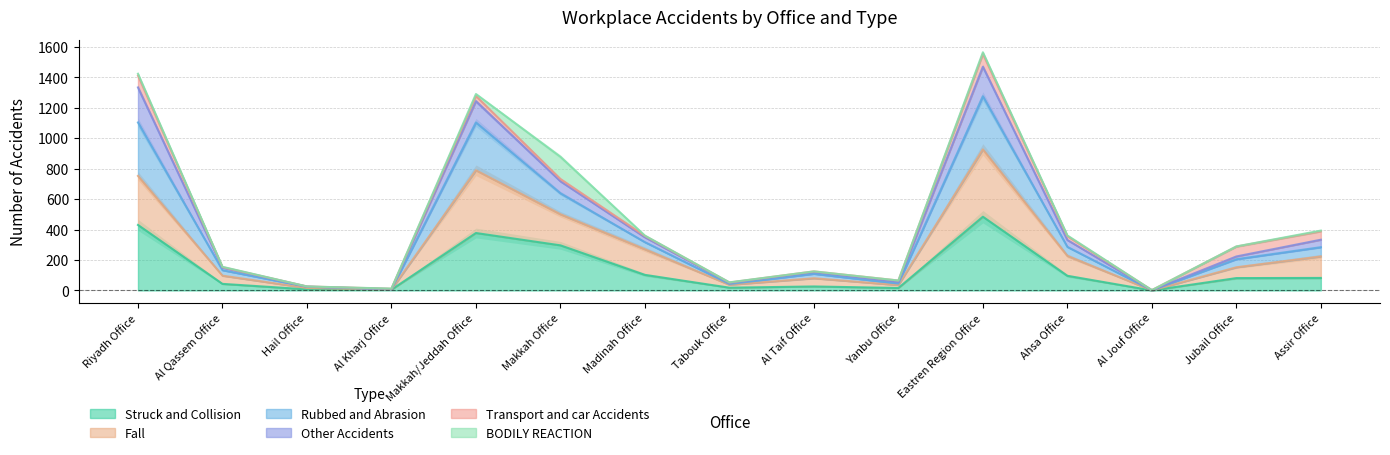

At which category does Struck and Collision reach its first local peak?

Makkah/Jeddah Office